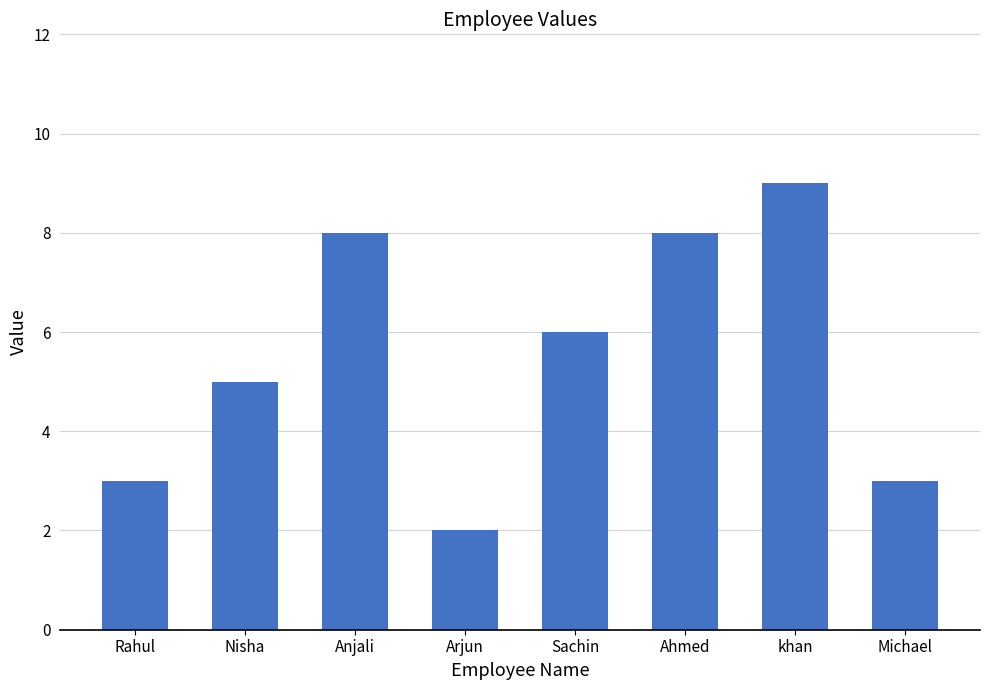

Is it true that the value at Nisha is 5?

True